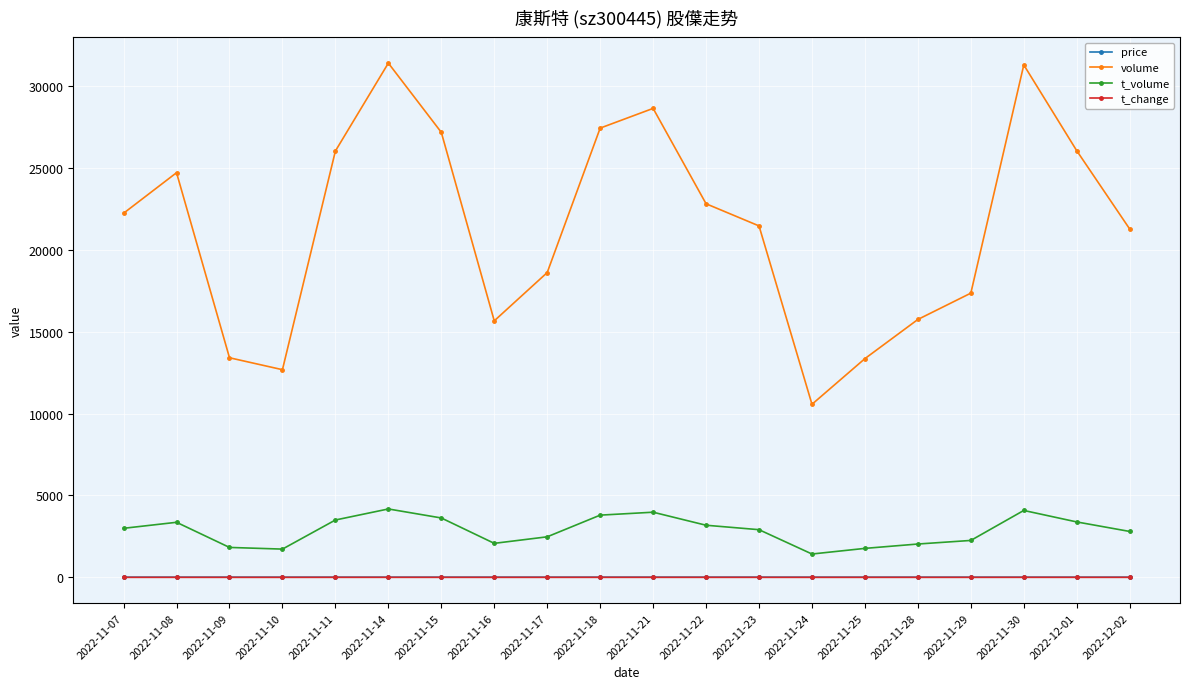

What is the lowest value of the t_volume series?

1426.0